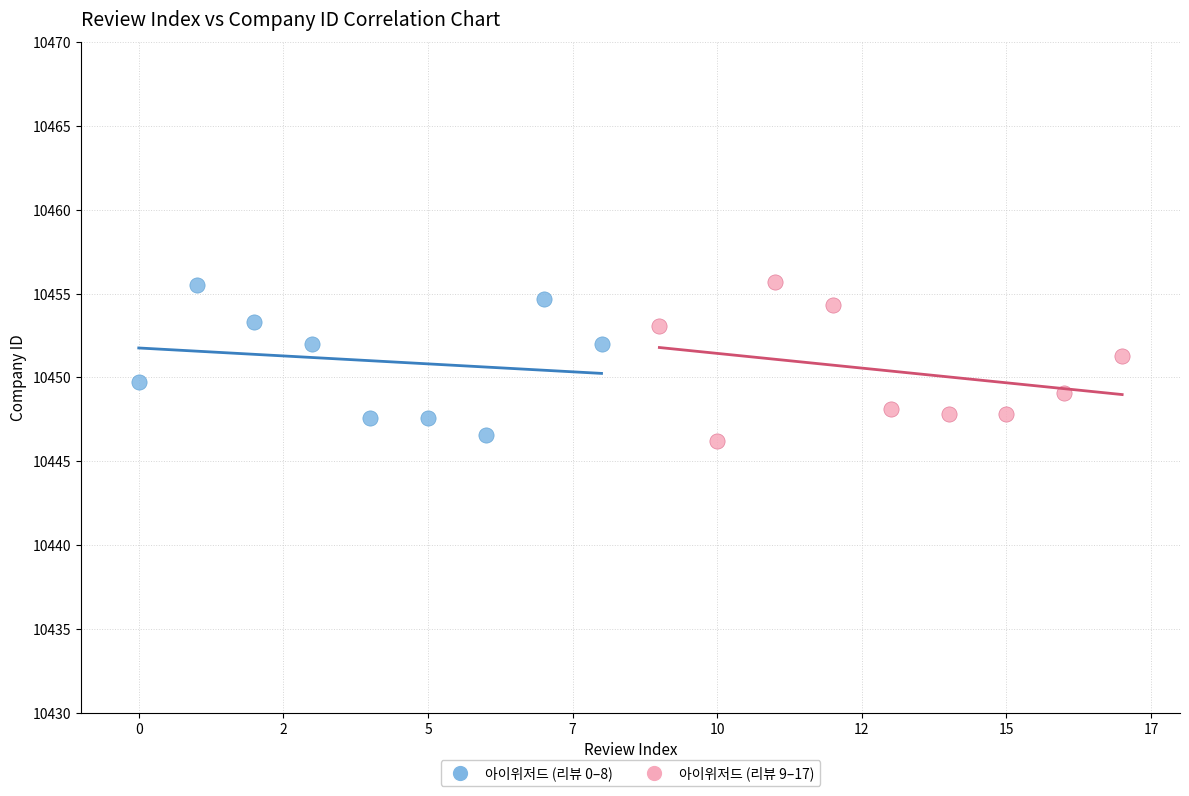

What are all the series names shown in the legend?

아이위저드 (리뷰 0–8), 아이위저드 (리뷰 9–17)